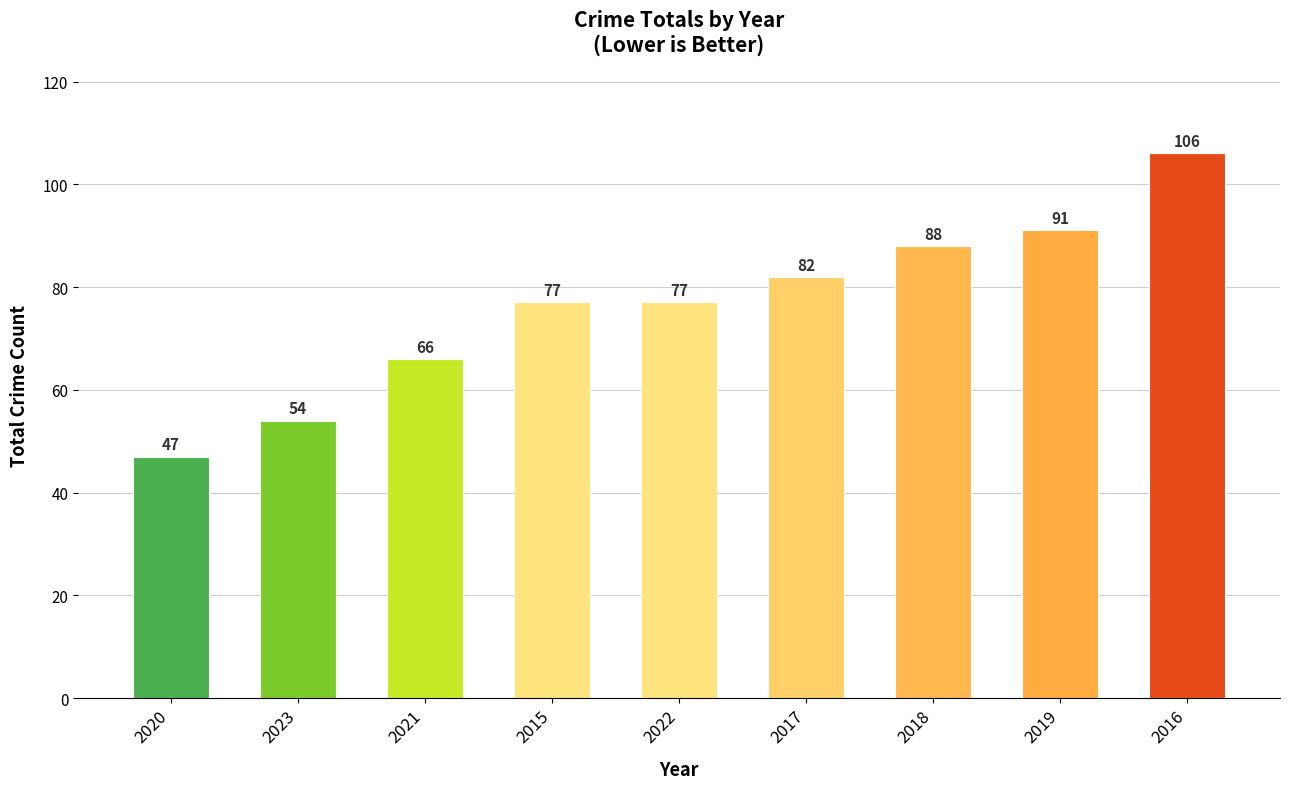

Which label corresponds to the largest value in the chart?

2016